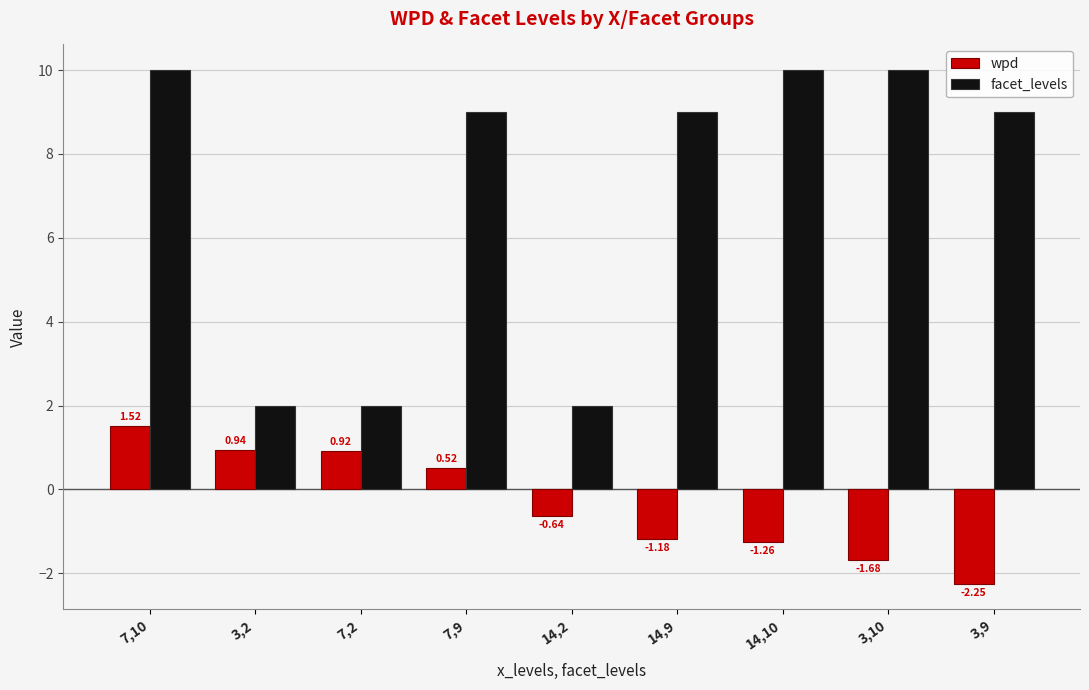

What is the difference between the maximum and minimum values in the facet_levels series?

8.0